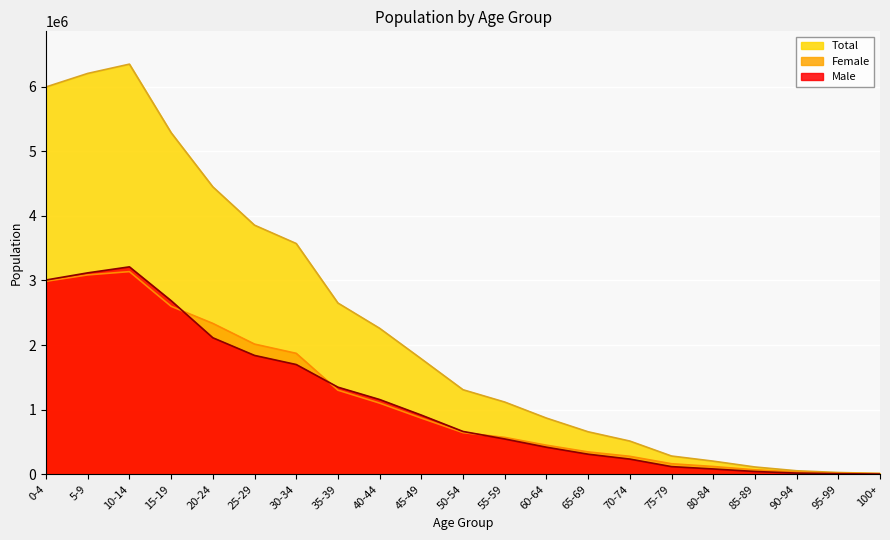

Is it true that Total equals 654456 at 55-59?

False